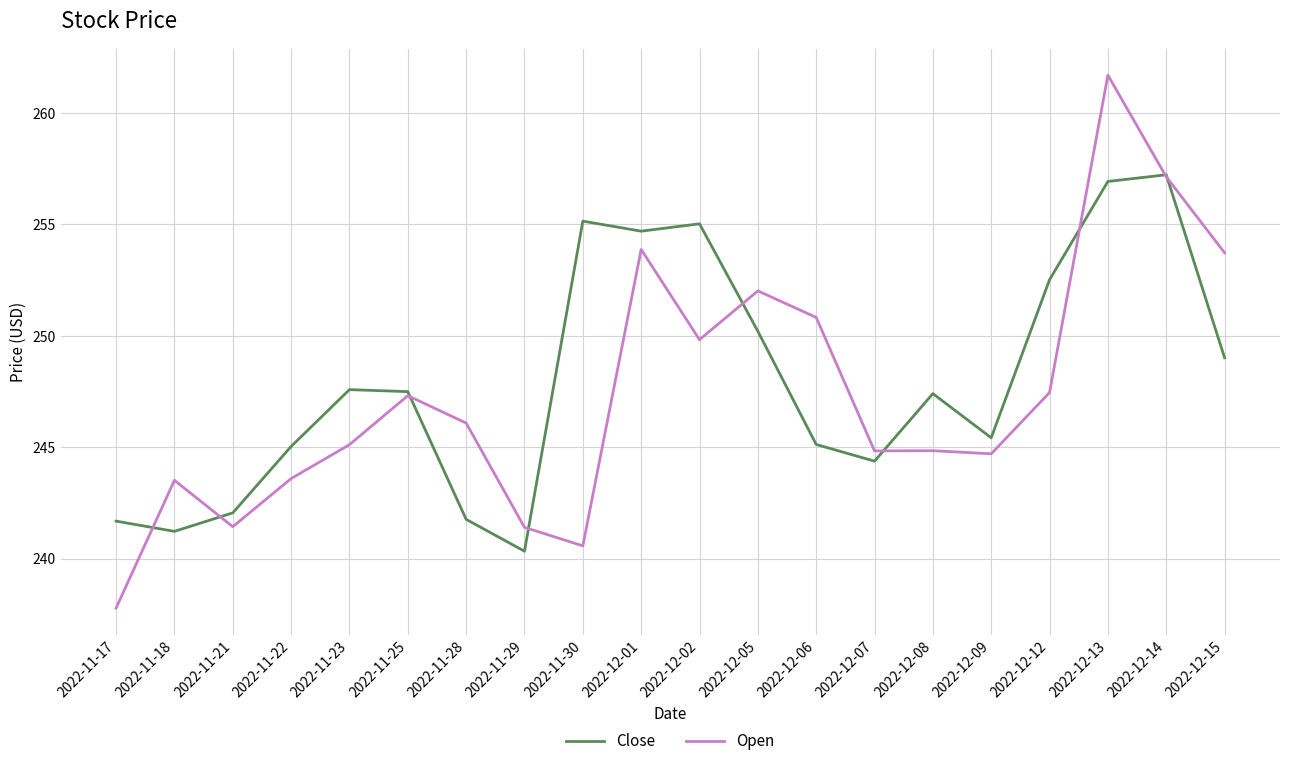

What is the approximate value of Open at 2022-11-21?

241.4